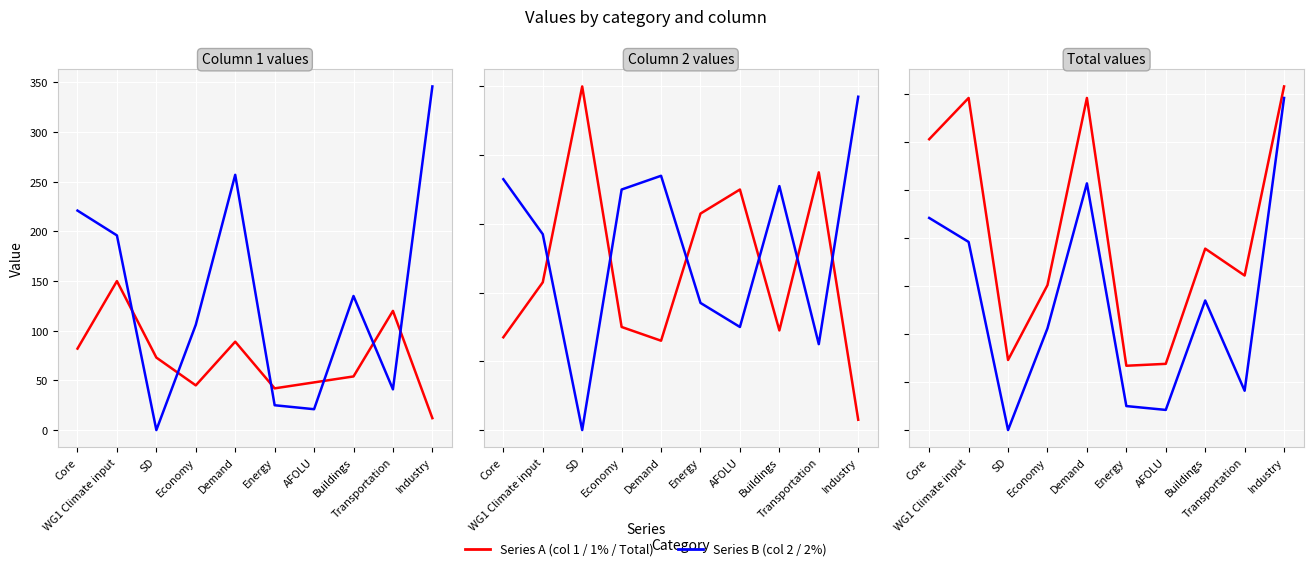

How many distinct data groups are displayed?

3